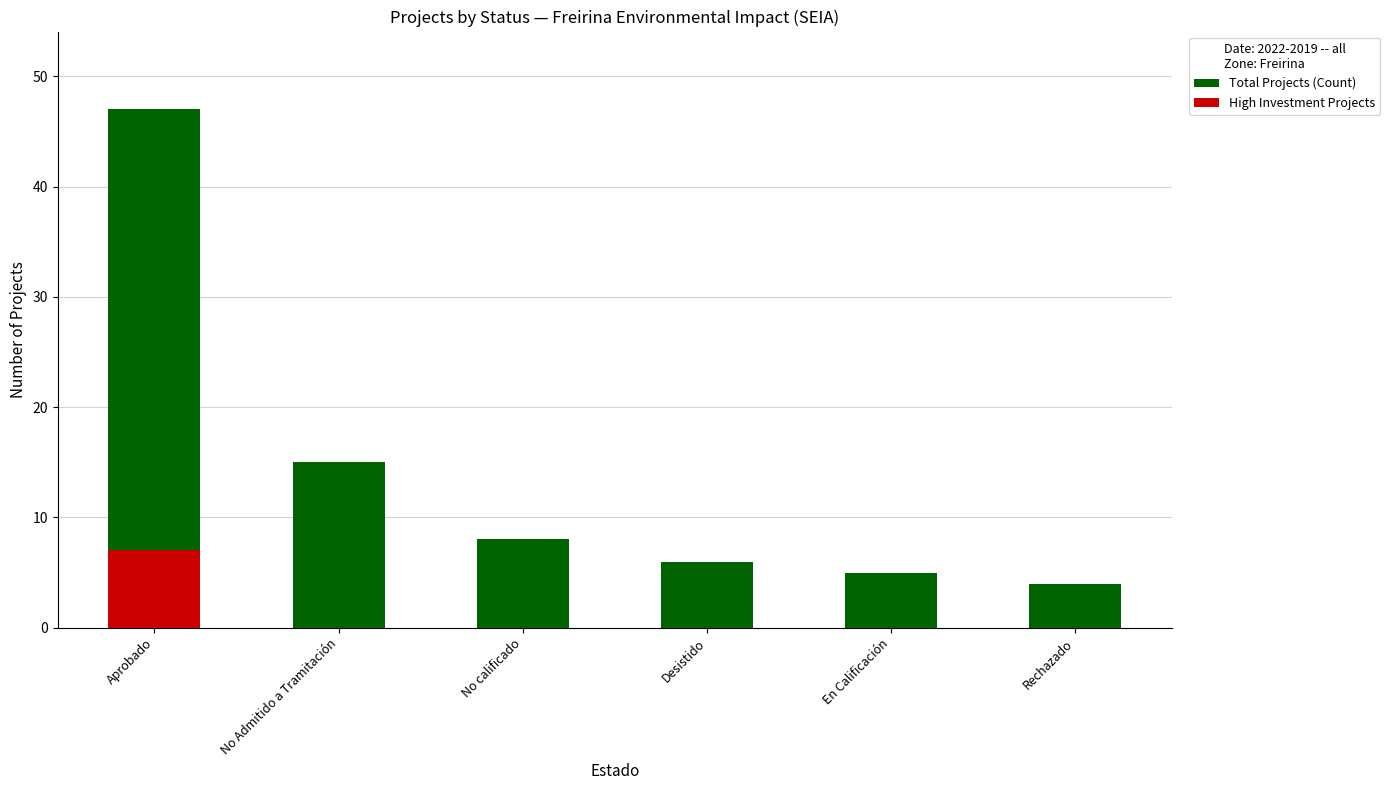

Which category has the lowest value in the Total Projects (Count) series?

Rechazado